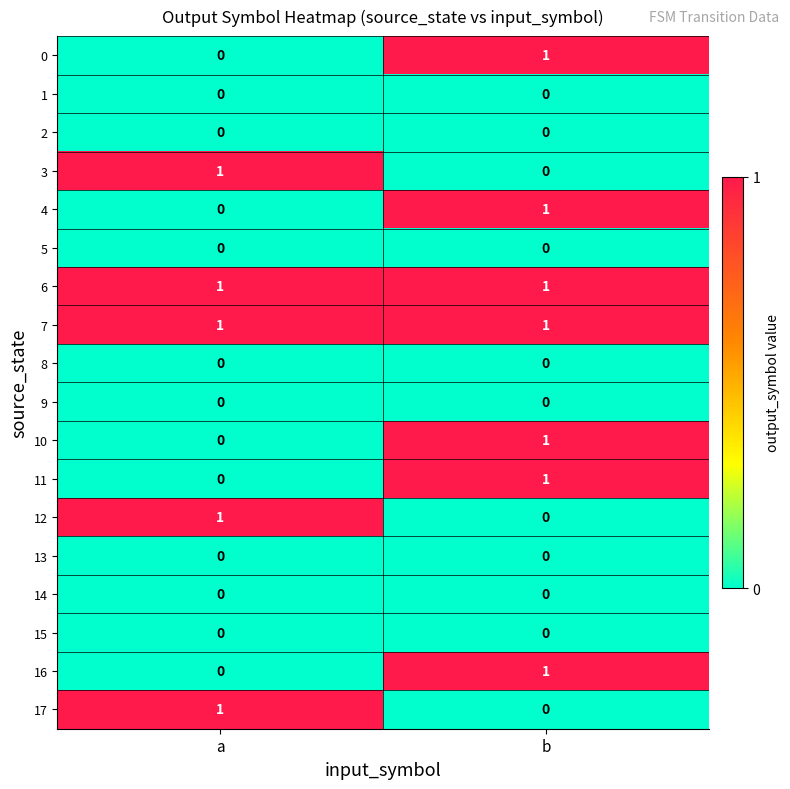

At how many categories does at least one series exceed 0?

2